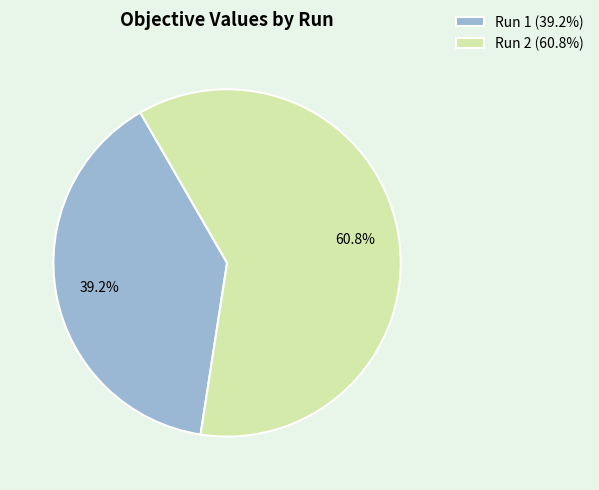

To the nearest percent, what is the average slice percentage?

50%